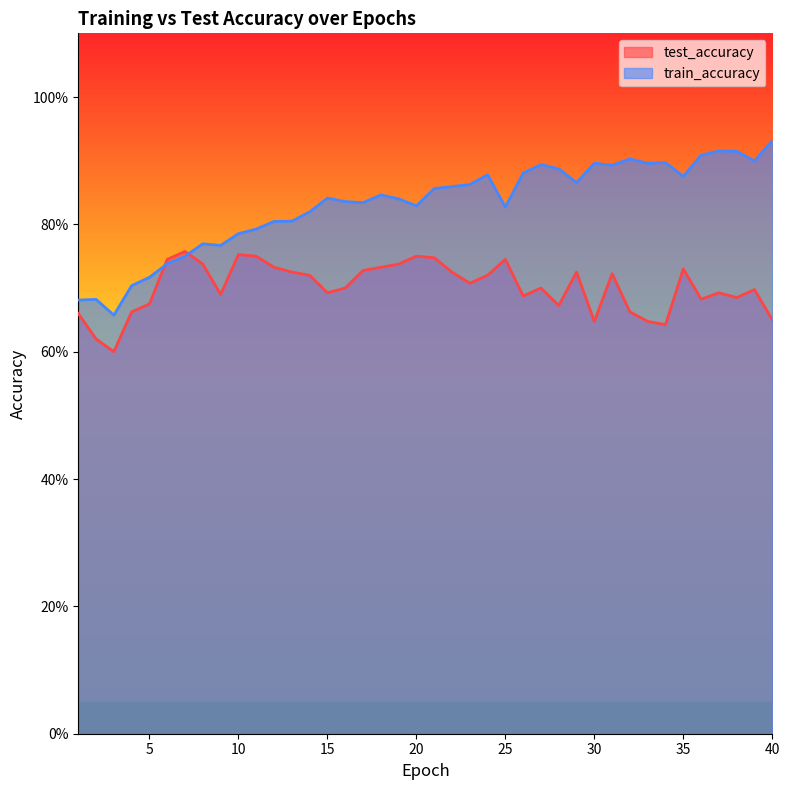

List the series in order of their overall mean, highest first.

train_accuracy, test_accuracy